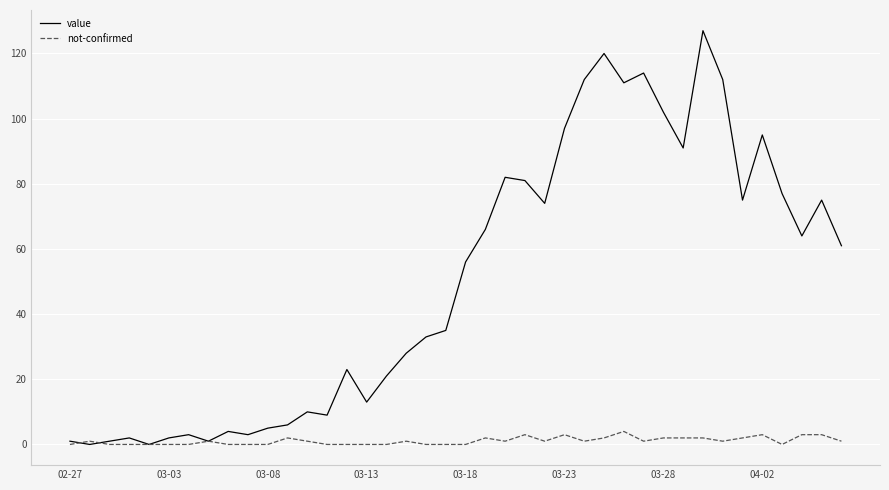

In value, how many points are higher than both neighbors (excluding endpoints)?

11